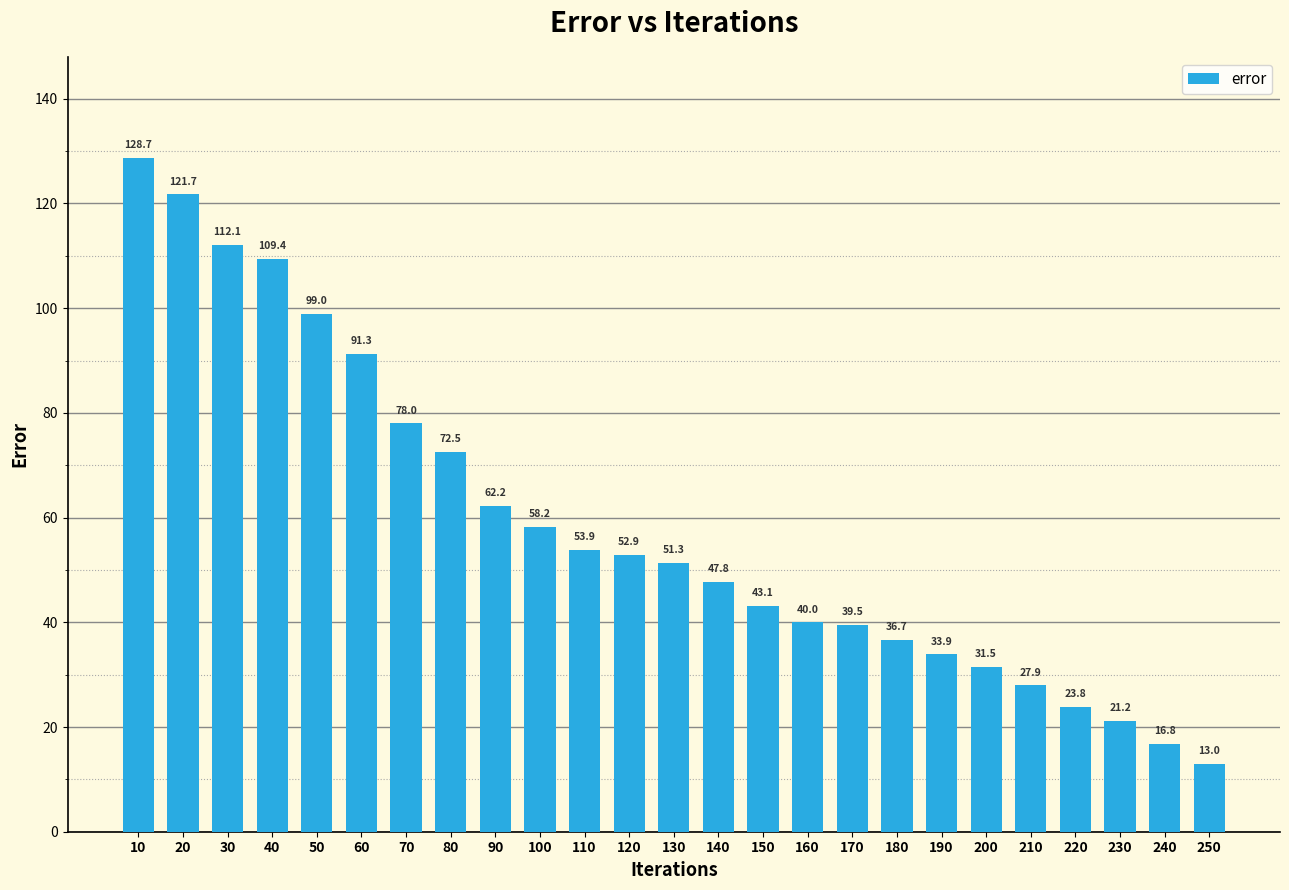

Are the bars horizontal?

No